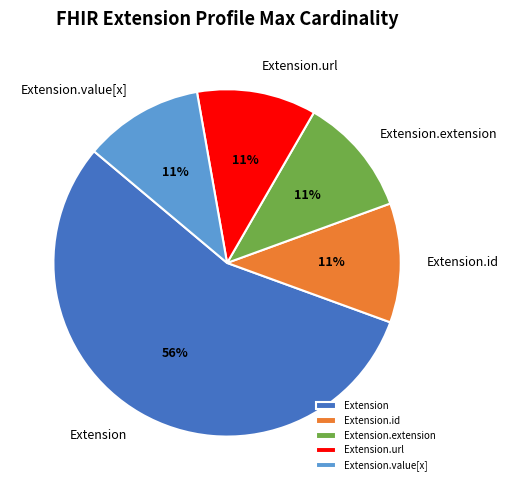

Between Extension and Extension.extension, which is larger?

Extension